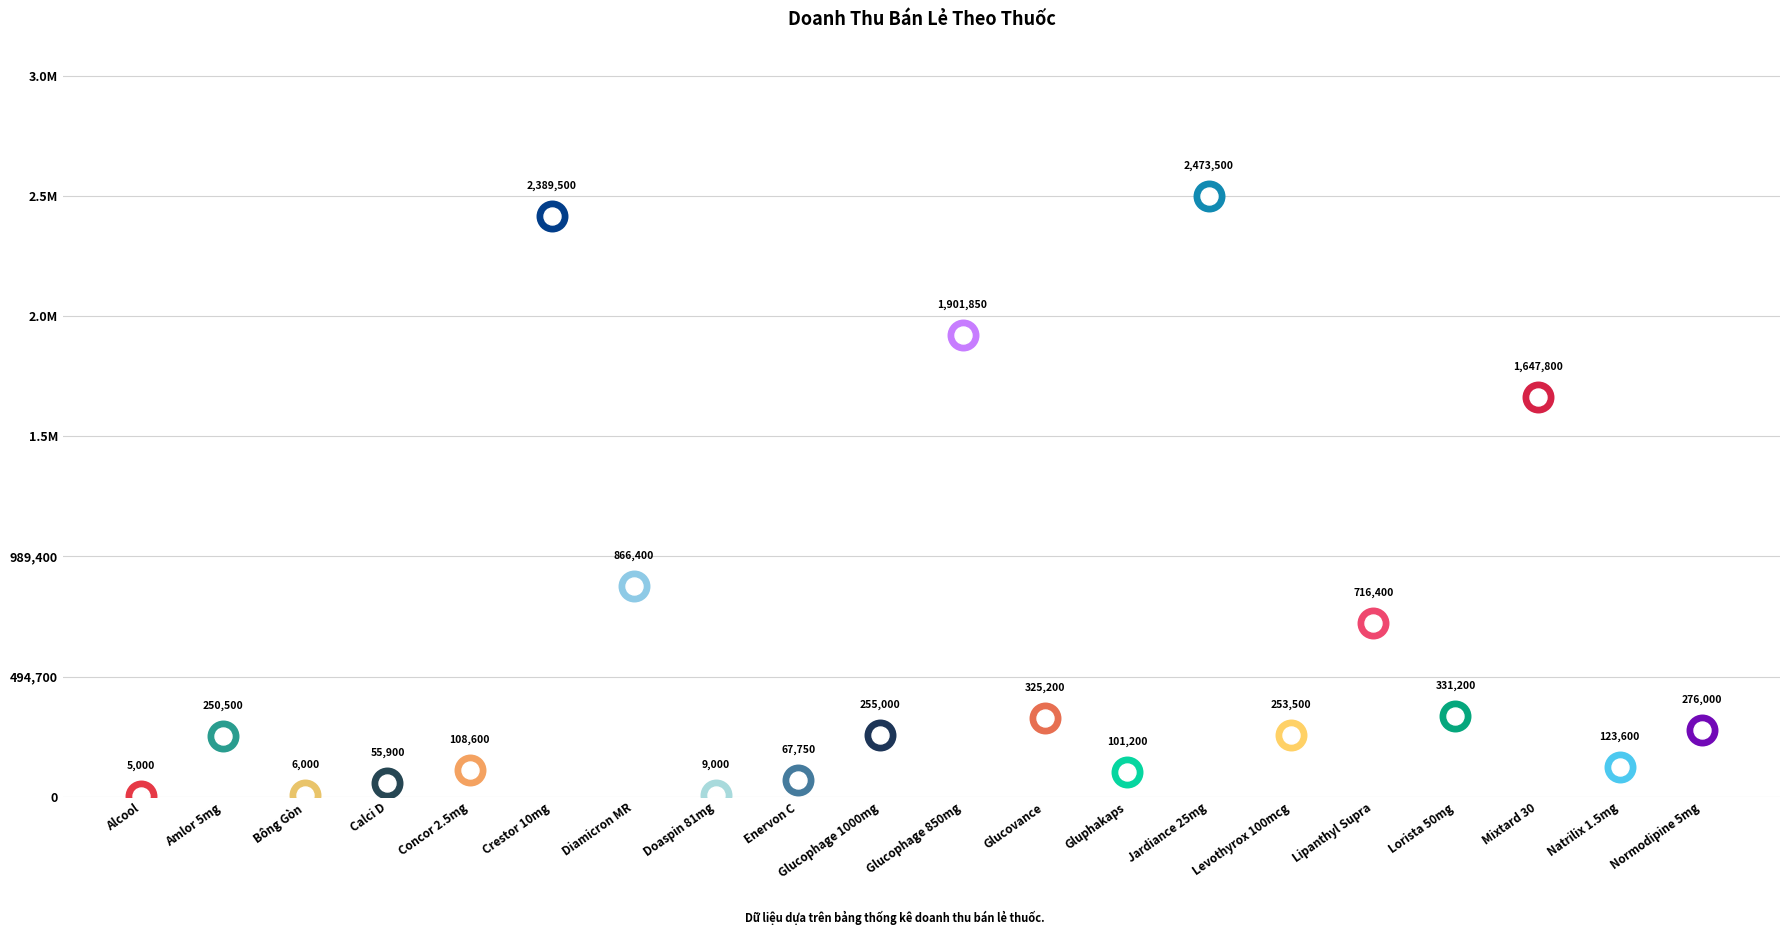

What is the change in value from Calci D to Glucophage 1000mg?

+199100